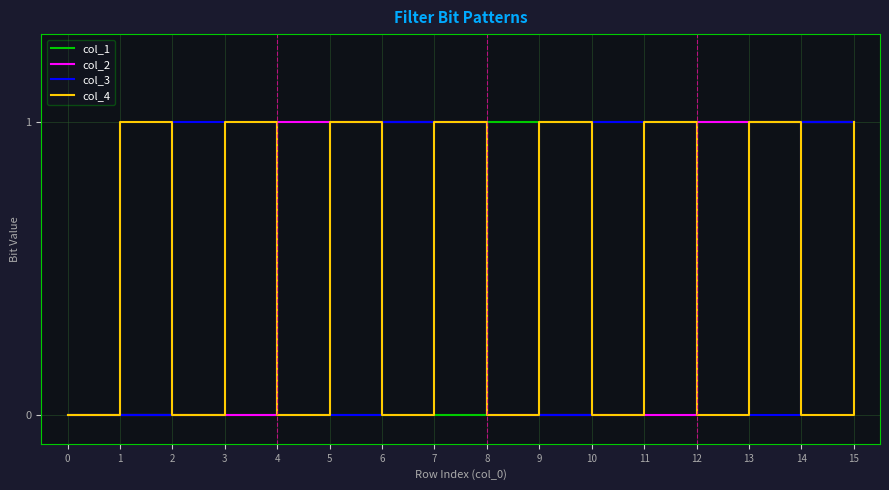

At which category is the sum across all series the highest?

15